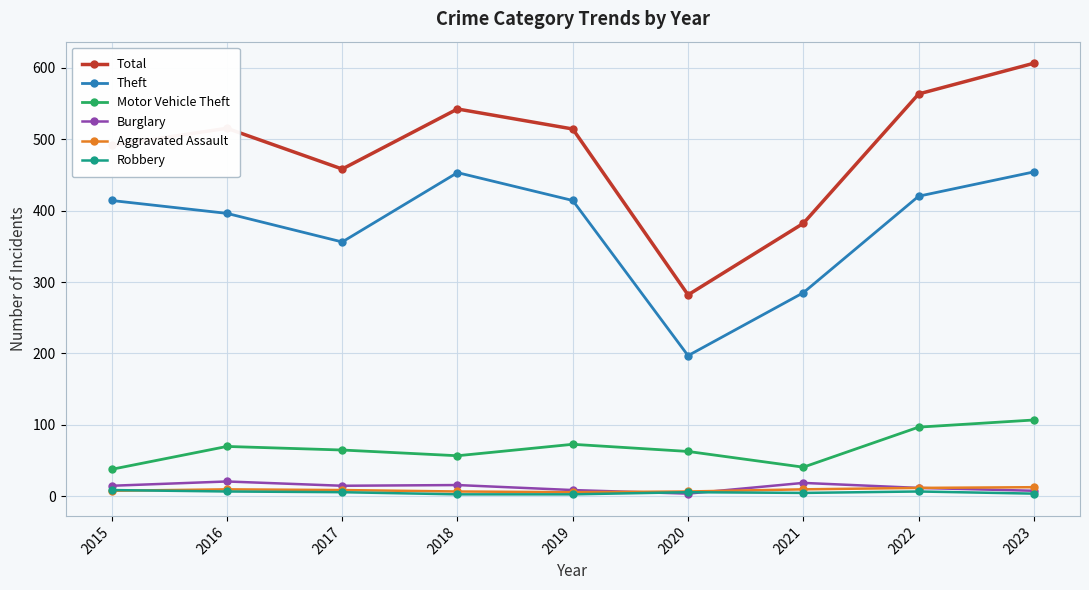

The value of Motor Vehicle Theft at 2016 is 70. True or false?

True